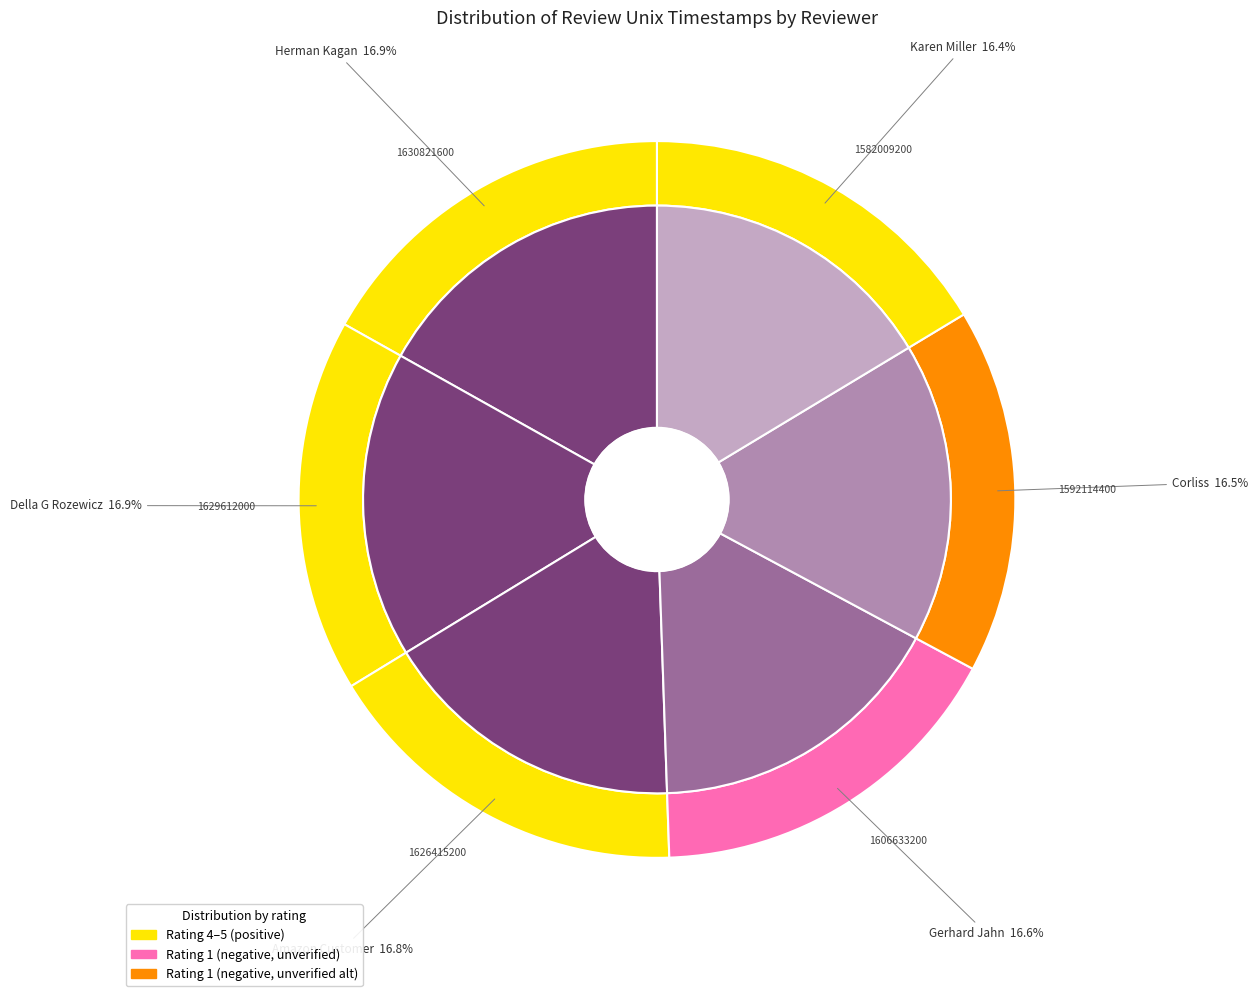

Combined, do Amazon Customer and Karen Miller account for over 50%?

No